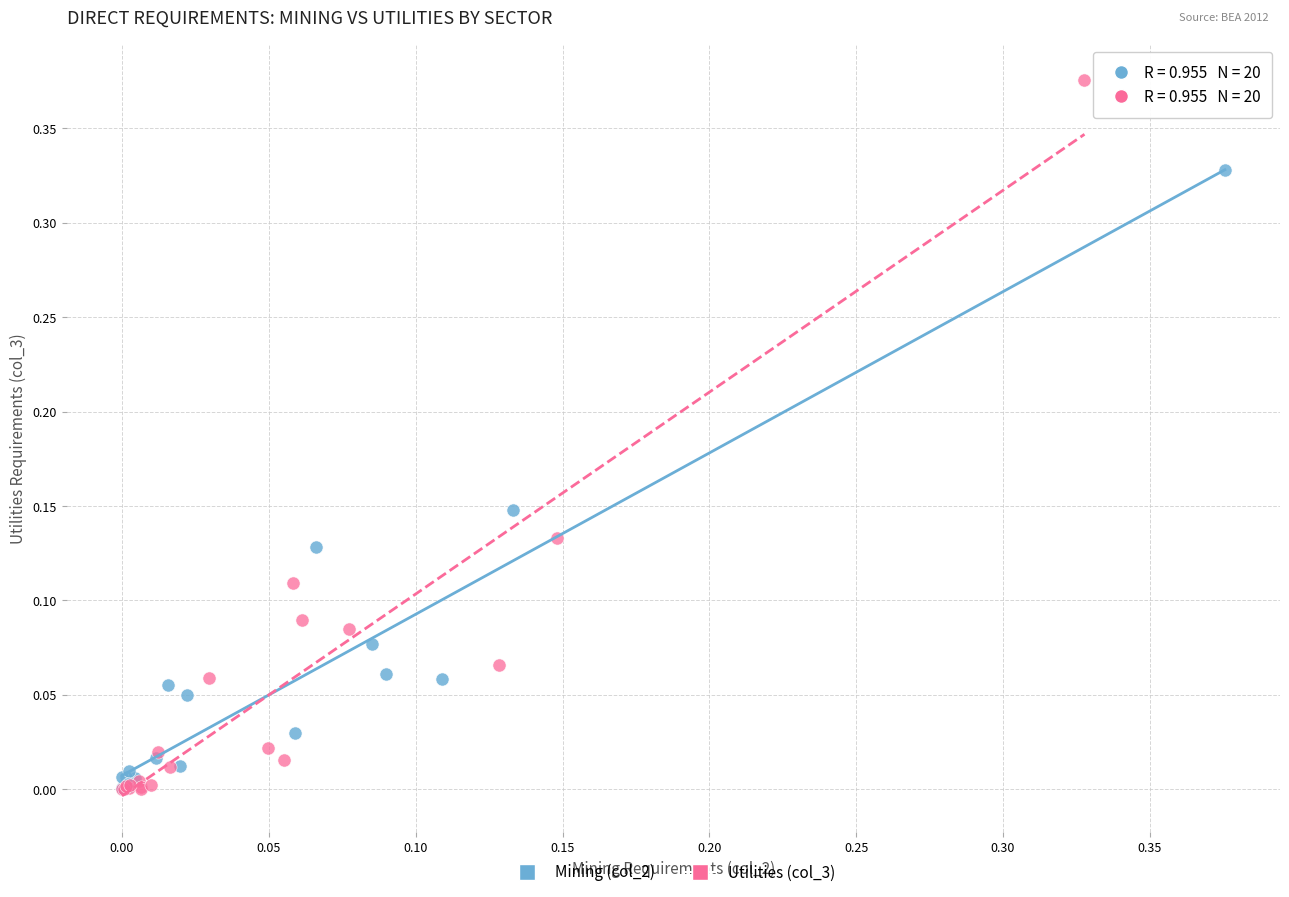

What are all the series names shown in the legend?

Mining (col_2), Utilities (col_3)